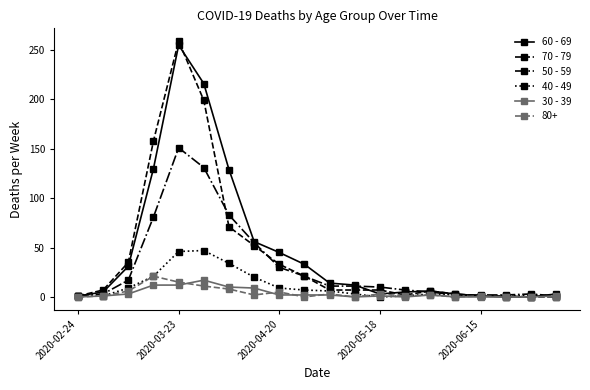

At how many categories does at least one series exceed 119?

4